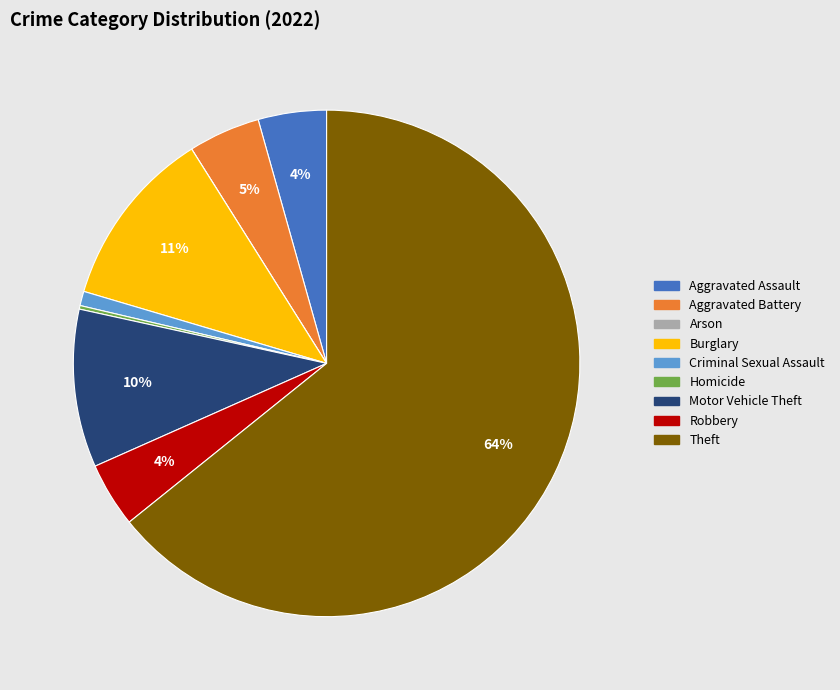

Is the sum of Aggravated Assault and Robbery greater than half?

No